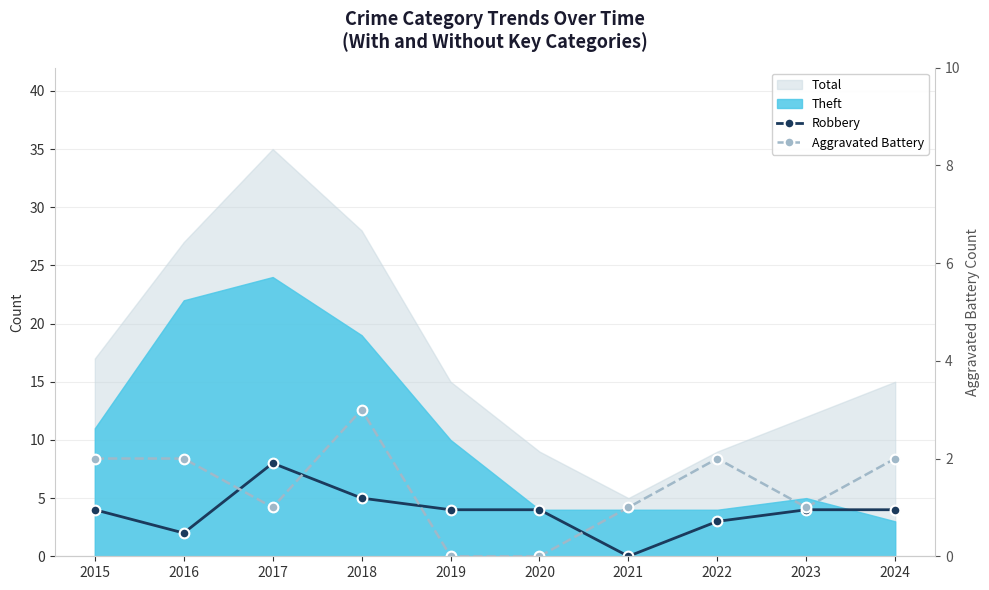

What is the difference between the highest and lowest values at 2015?

2